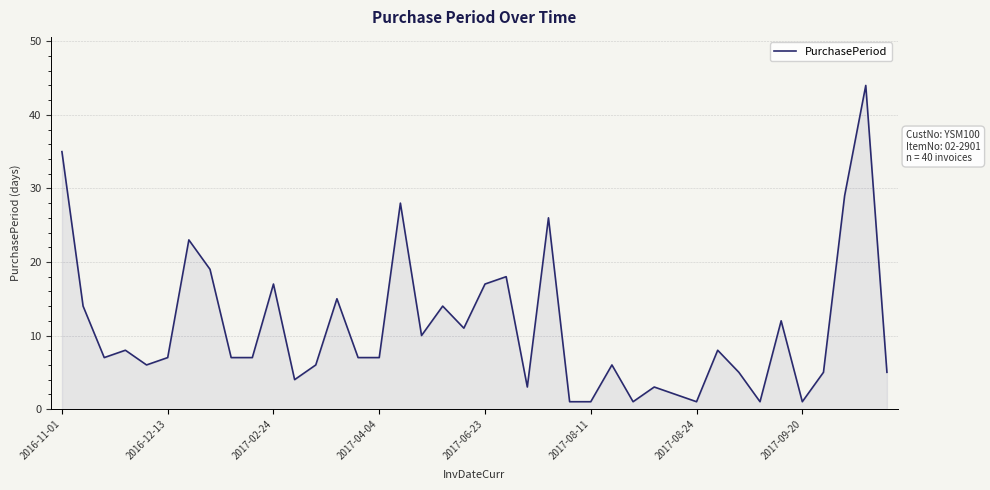

What is the maximum value shown in the chart?

44